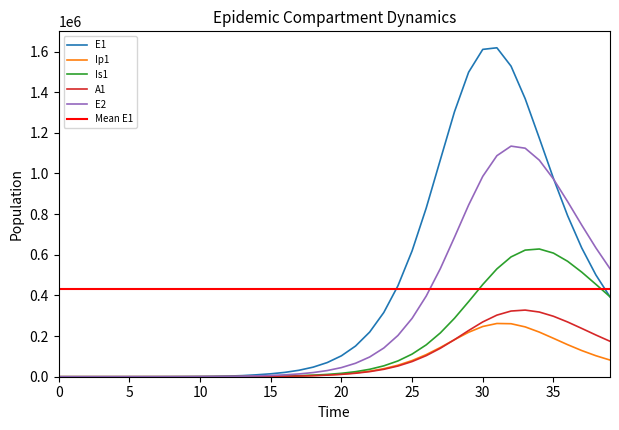

Is this an area chart (filled region under the line)?

No